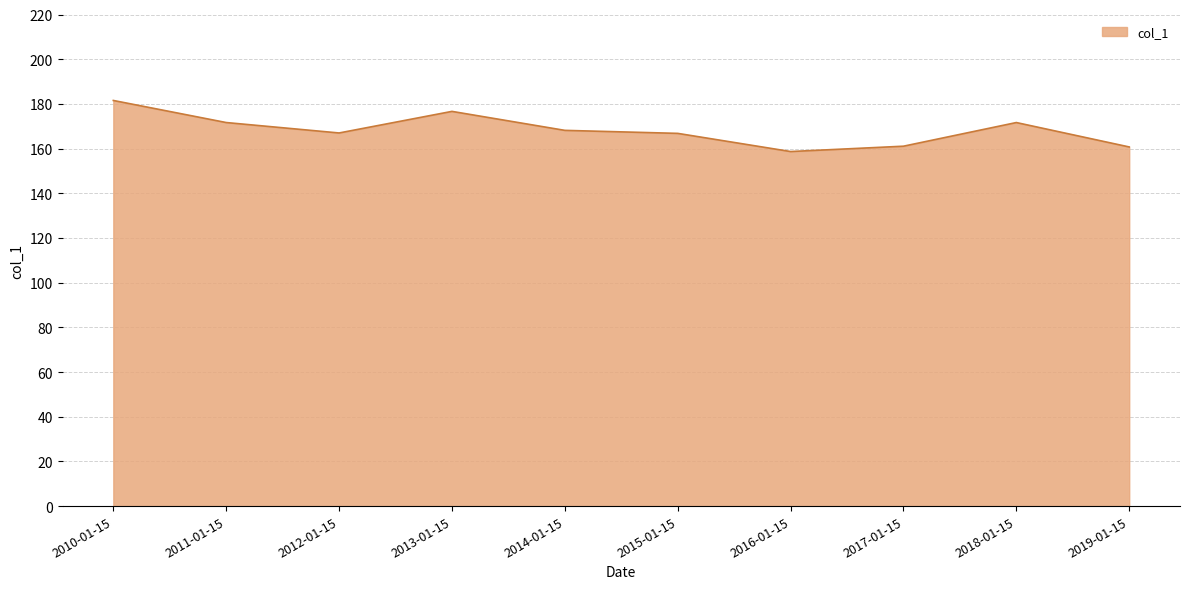

Is it true that the value at 2013-01-15 is 176.6?

True